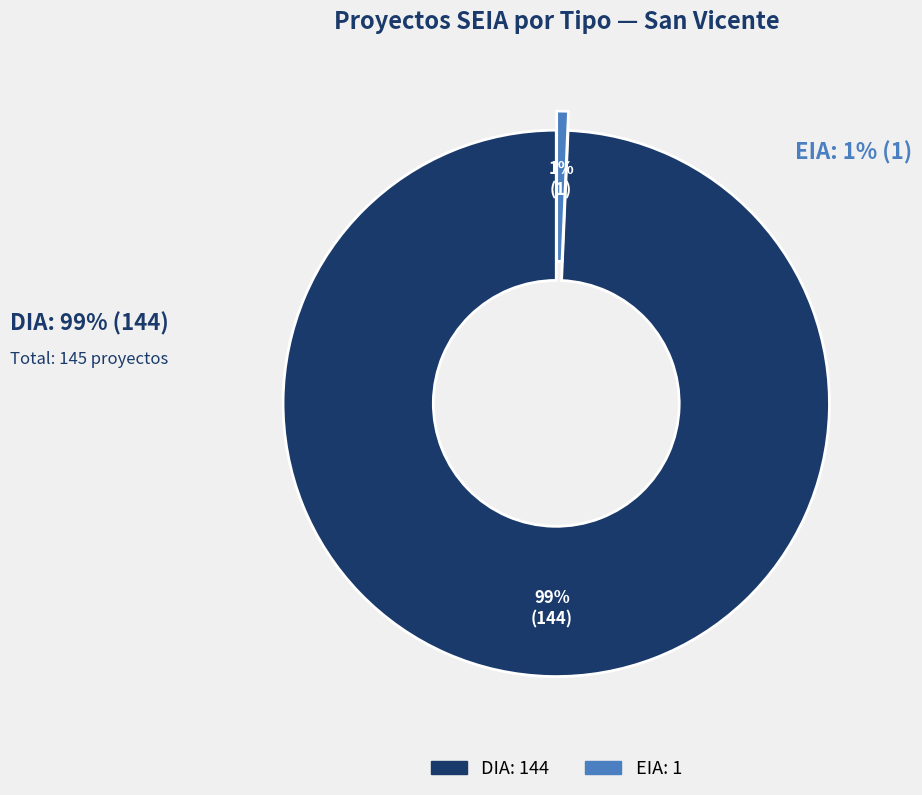

Does EIA account for over 50% of the chart?

No